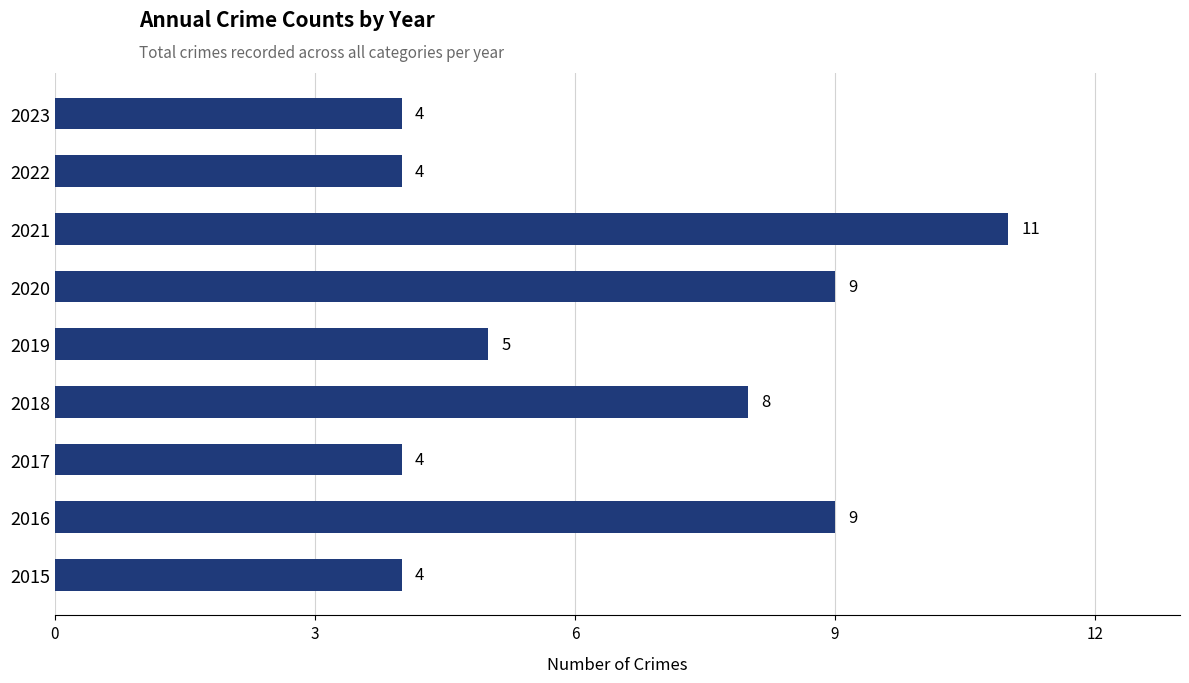

What is the difference between the maximum and minimum values?

7